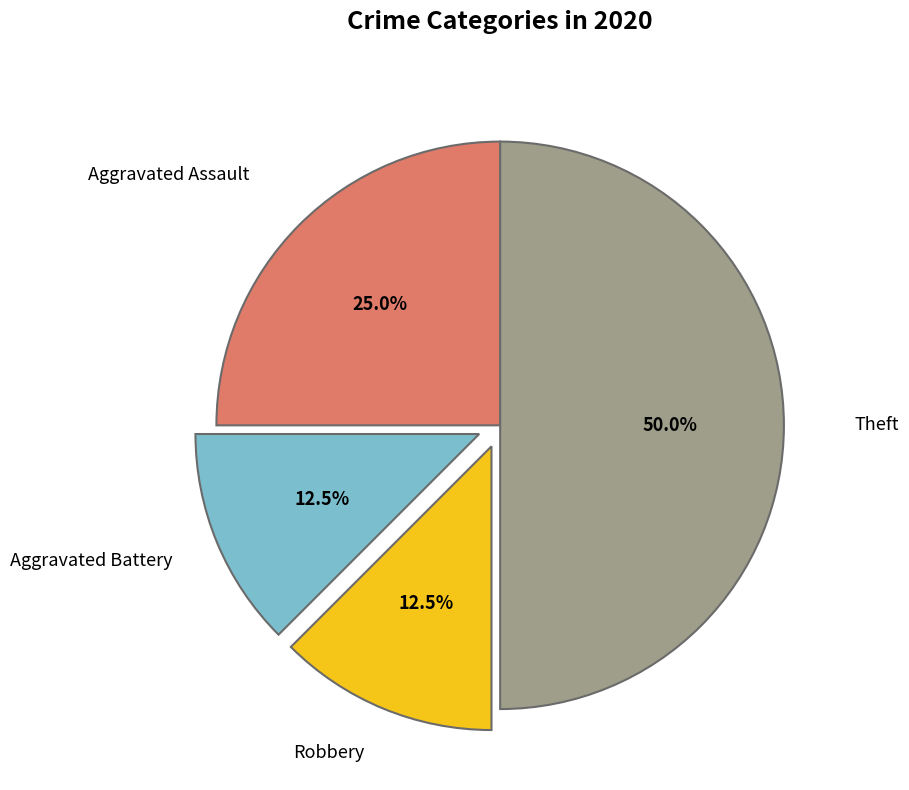

To the nearest percent, what portion does Aggravated Assault represent?

25%